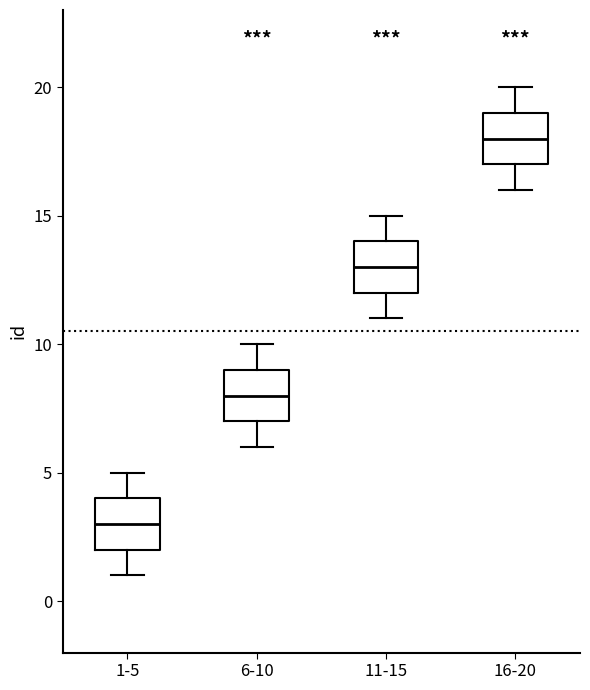

Where is the upper edge of the box for 1-5 on the y-axis? The values are not printed on the chart, so give them approximately, as read against the axis.

4